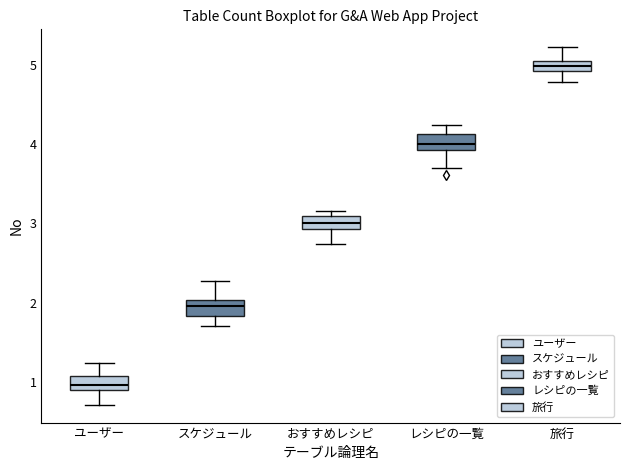

Which box's median line is the lowest?

ユーザー